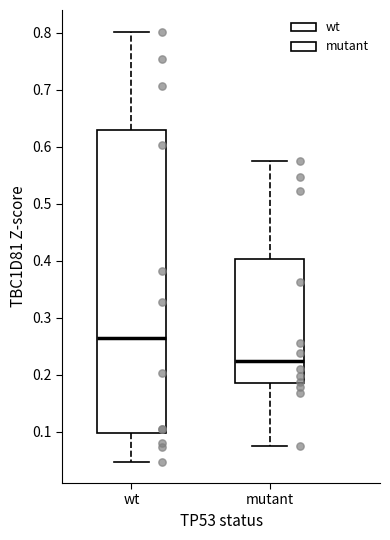

Where is the lower edge of the box for mutant on the y-axis? The values are not printed on the chart, so give them approximately, as read against the axis.

0.19